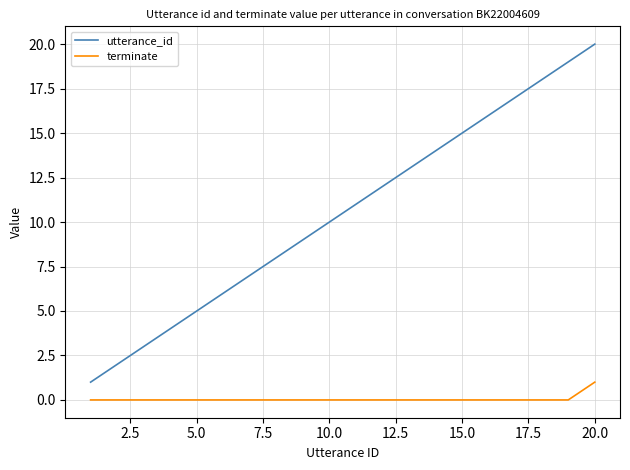

Rank the series by their average value, from lowest to highest.

terminate, utterance_id